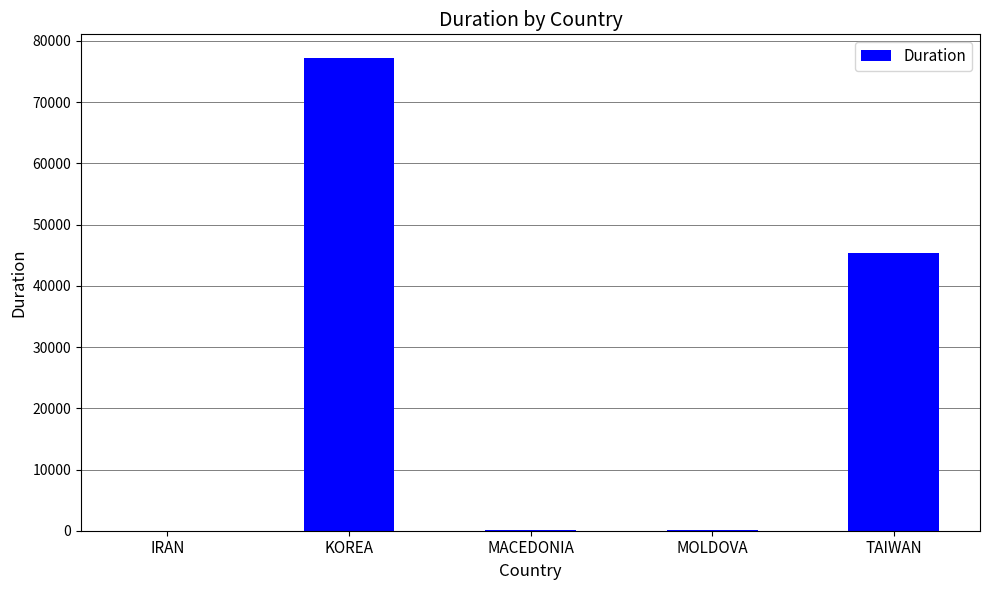

What is the sum of all values?

122824